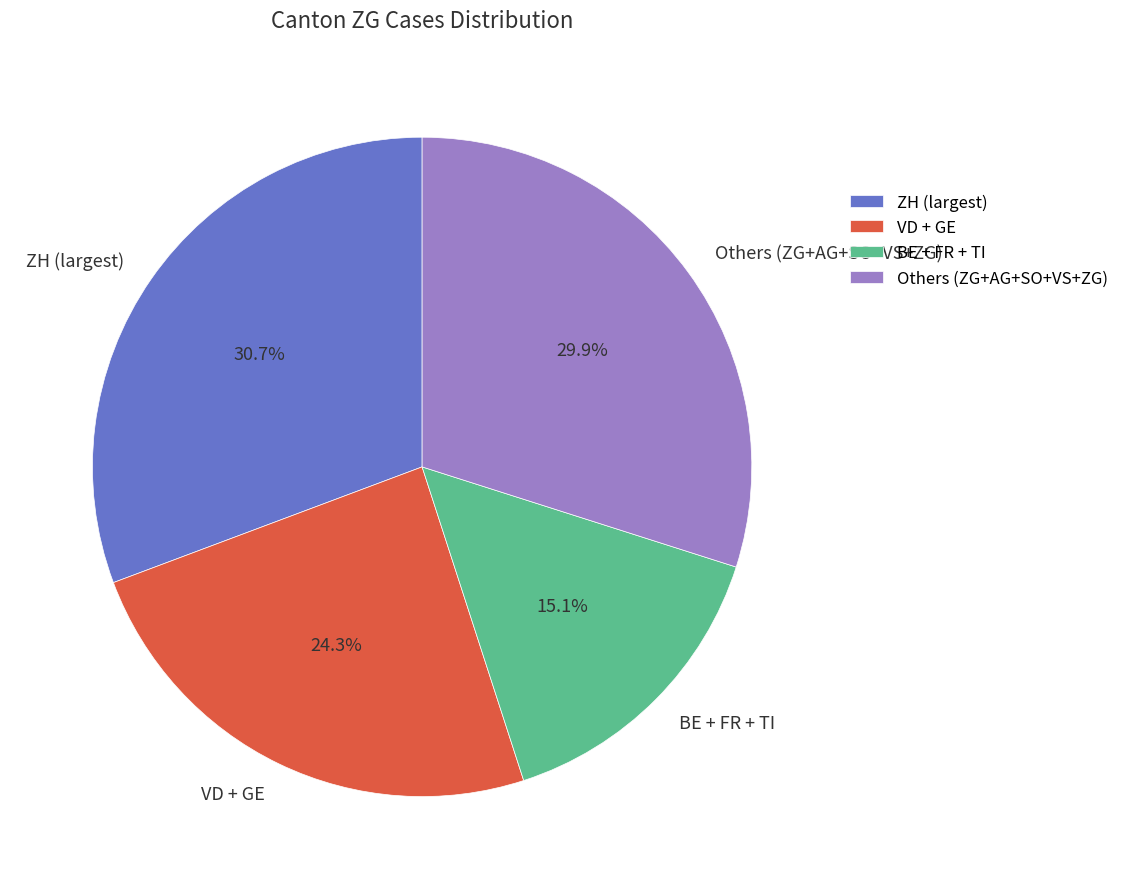

Which category has the biggest portion of the pie?

ZH (largest)